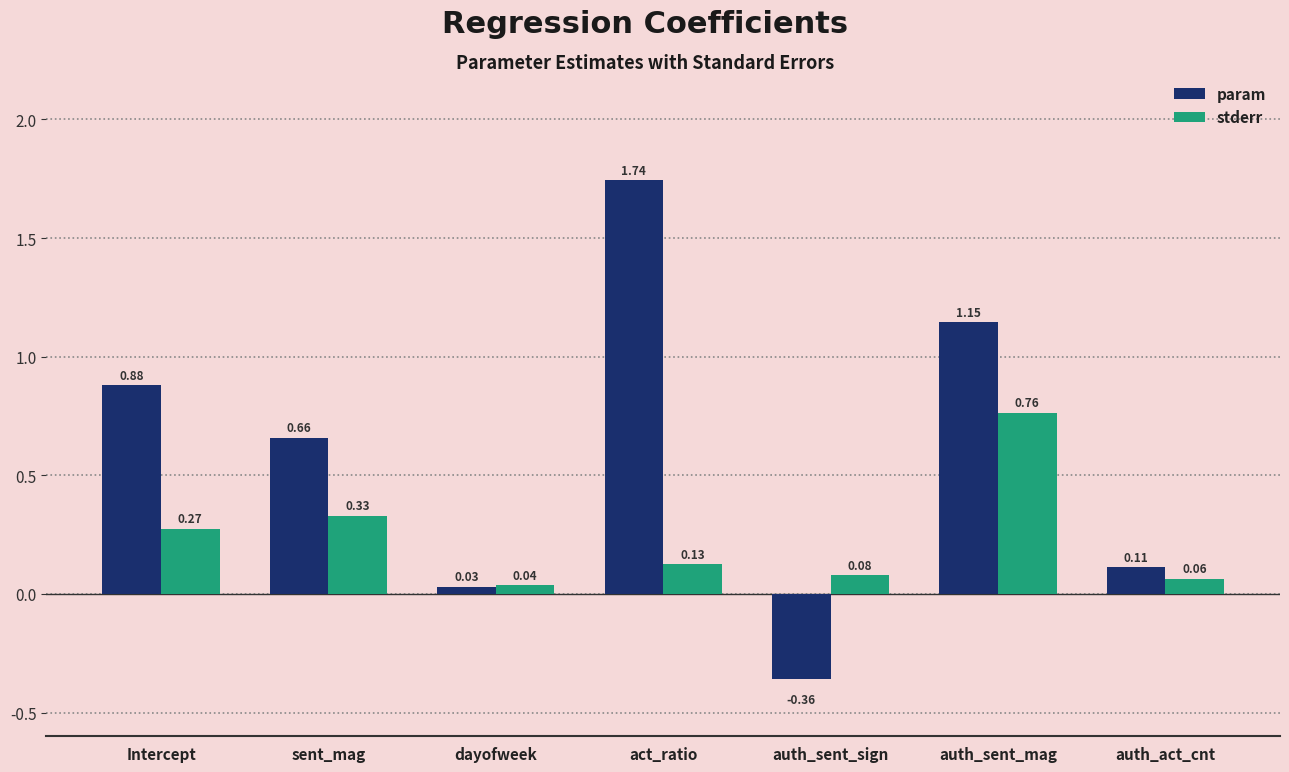

How many values in the param series are below 0?

1